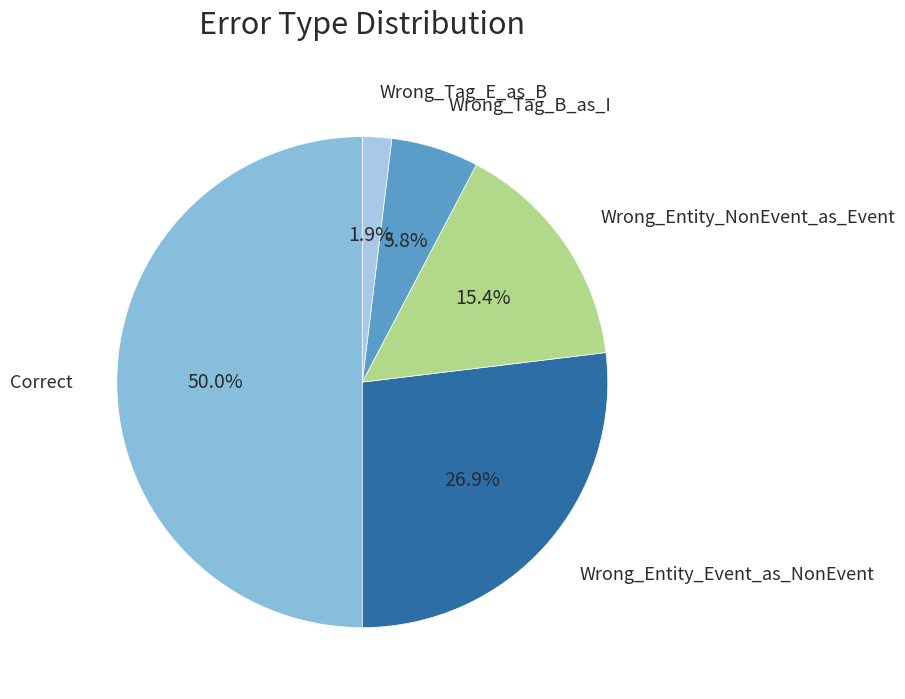

Count the number of slices in the pie.

5